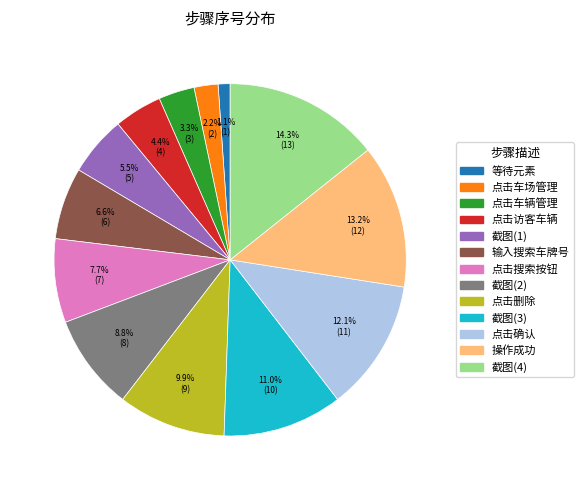

Is there a majority slice in this chart?

No